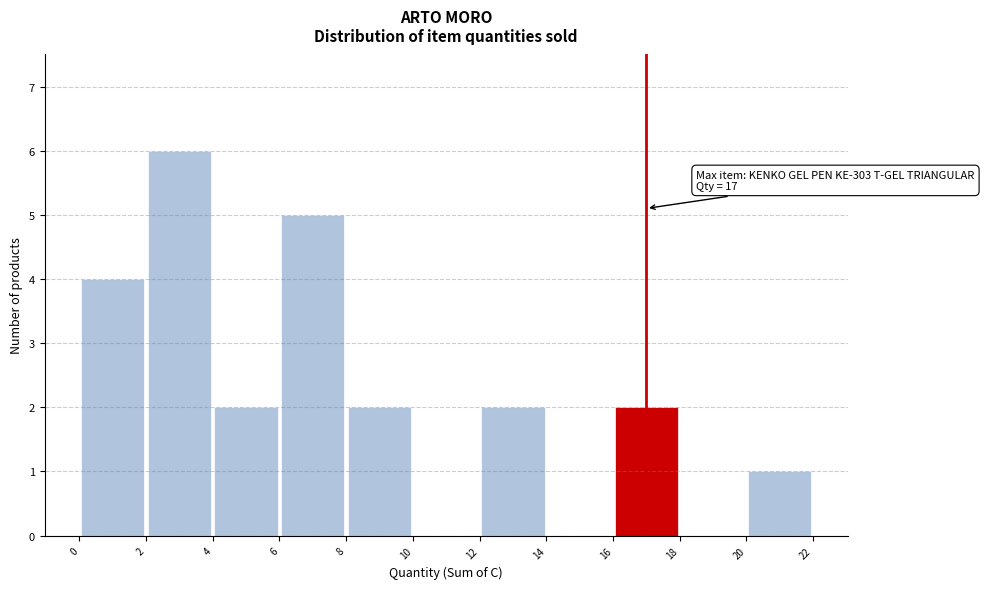

Over which range of the x-axis is the bar tallest?

2 to 4